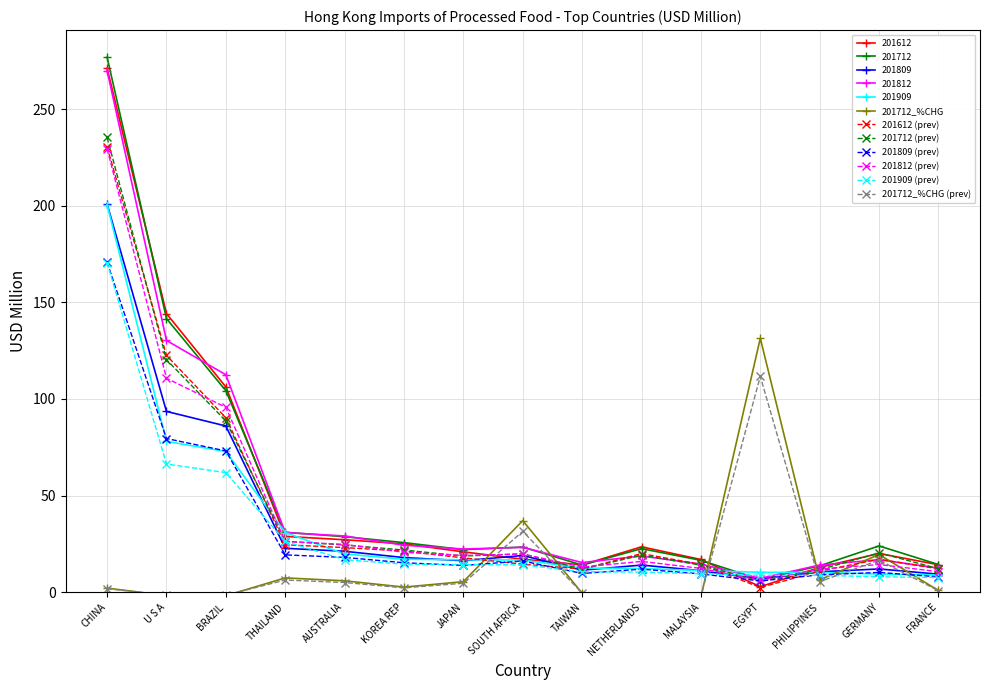

Is the value of 201812 at CHINA greater than the value of 201612 (prev) at SOUTH AFRICA?

Yes